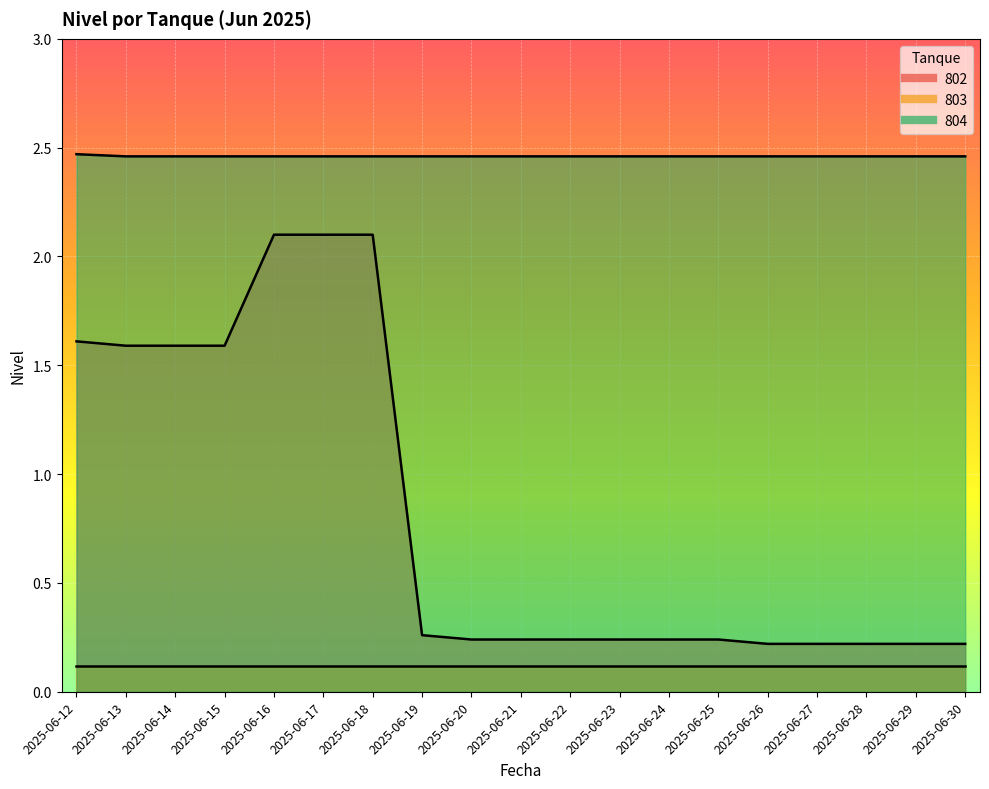

What is the smallest value displayed?

0.2